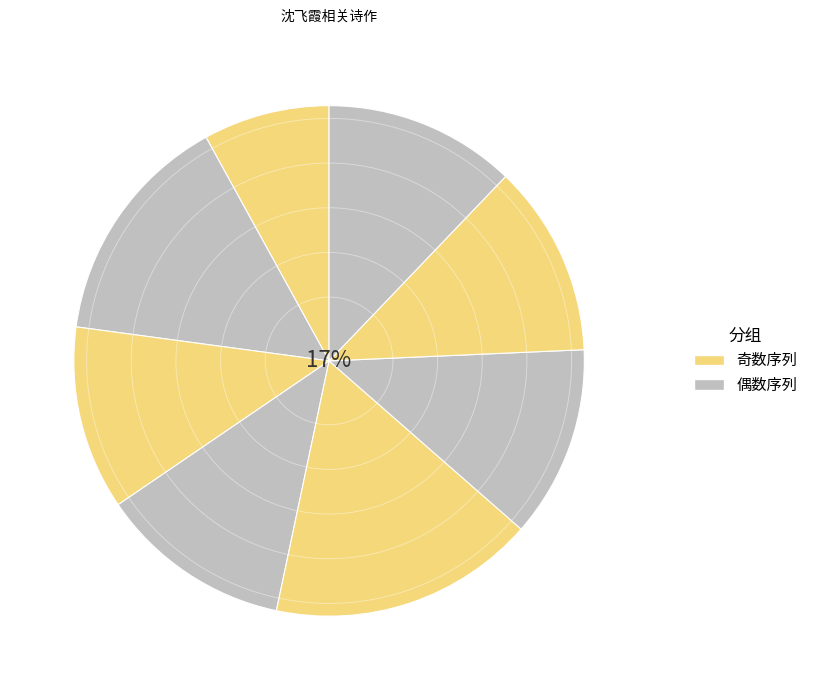

Which has a higher value, 和沈飞霞代老姬别用原韵 or 环翠楼曹平子吴平仲沈飞霞言别得送字 其一?

和沈飞霞代老姬别用原韵